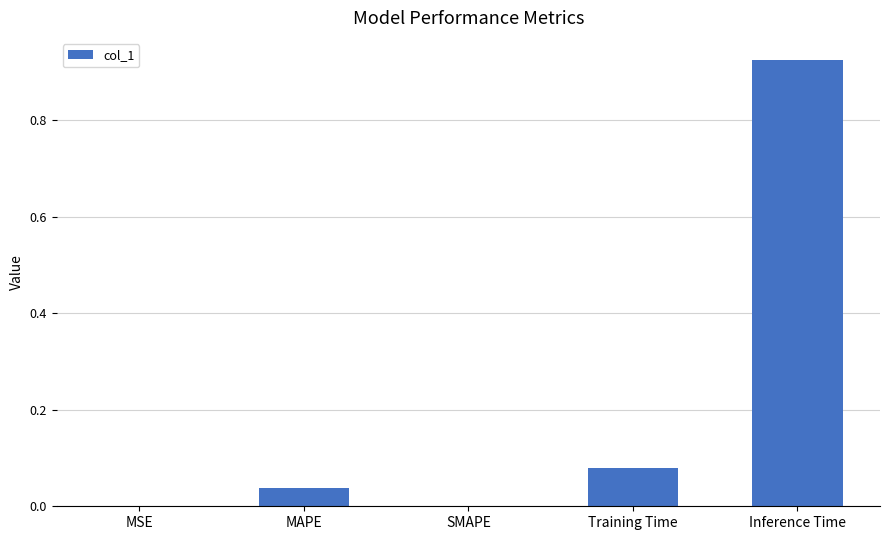

True or false: the data shows 0.1 at MAPE.

False